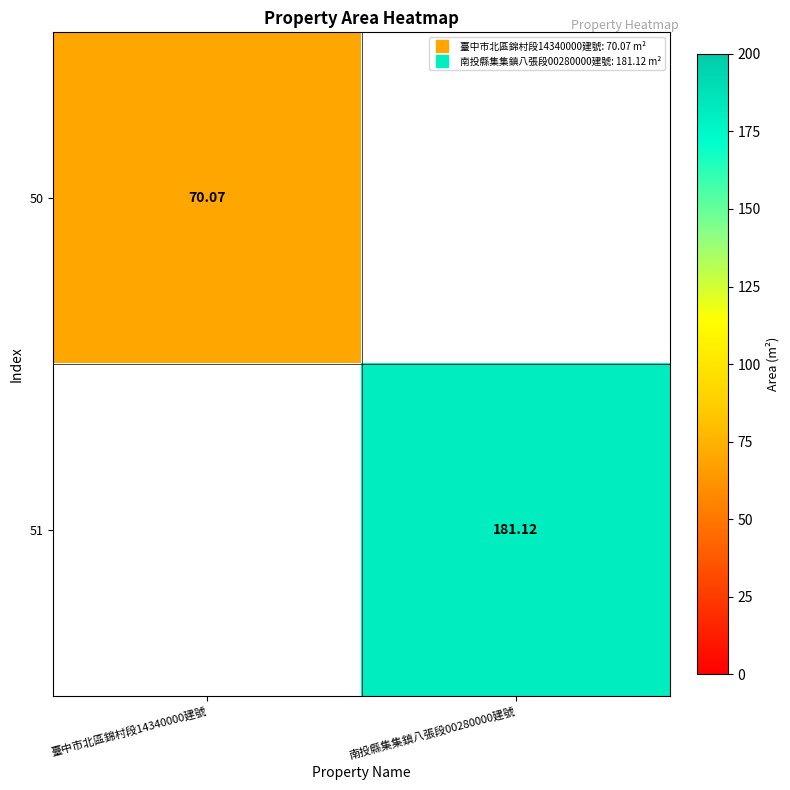

Is the value of 50 at 南投縣集集鎮八張段00280000建號 greater than the value of 51 at 南投縣集集鎮八張段00280000建號?

No